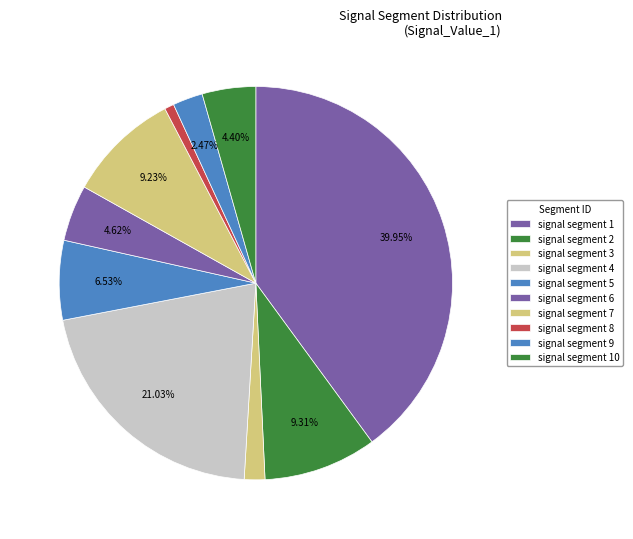

Count the number of slices in the pie.

10